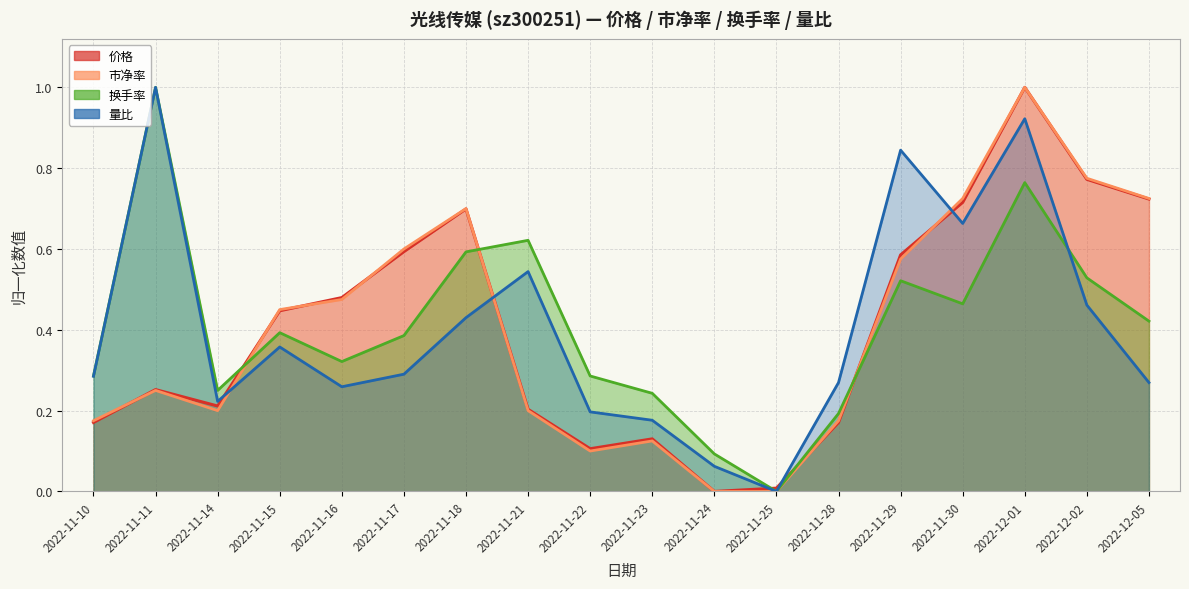

How many values in the 量比 series exceed 0?

17